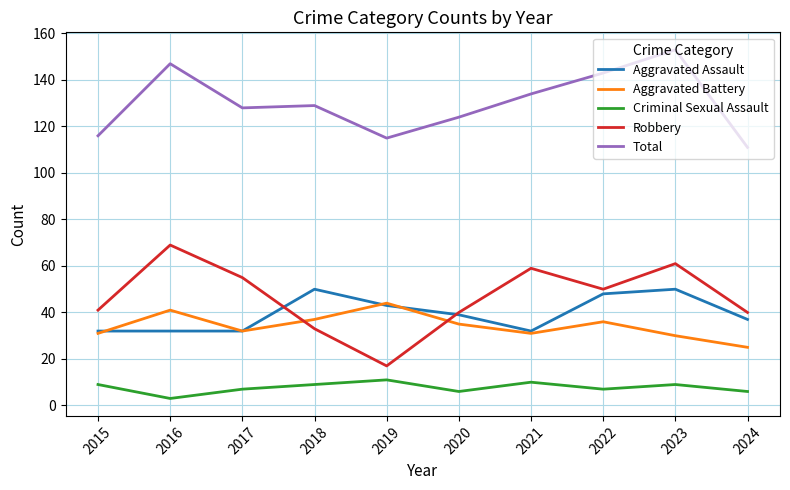

True or false: Criminal Sexual Assault has more than 2 interior local peaks.

True